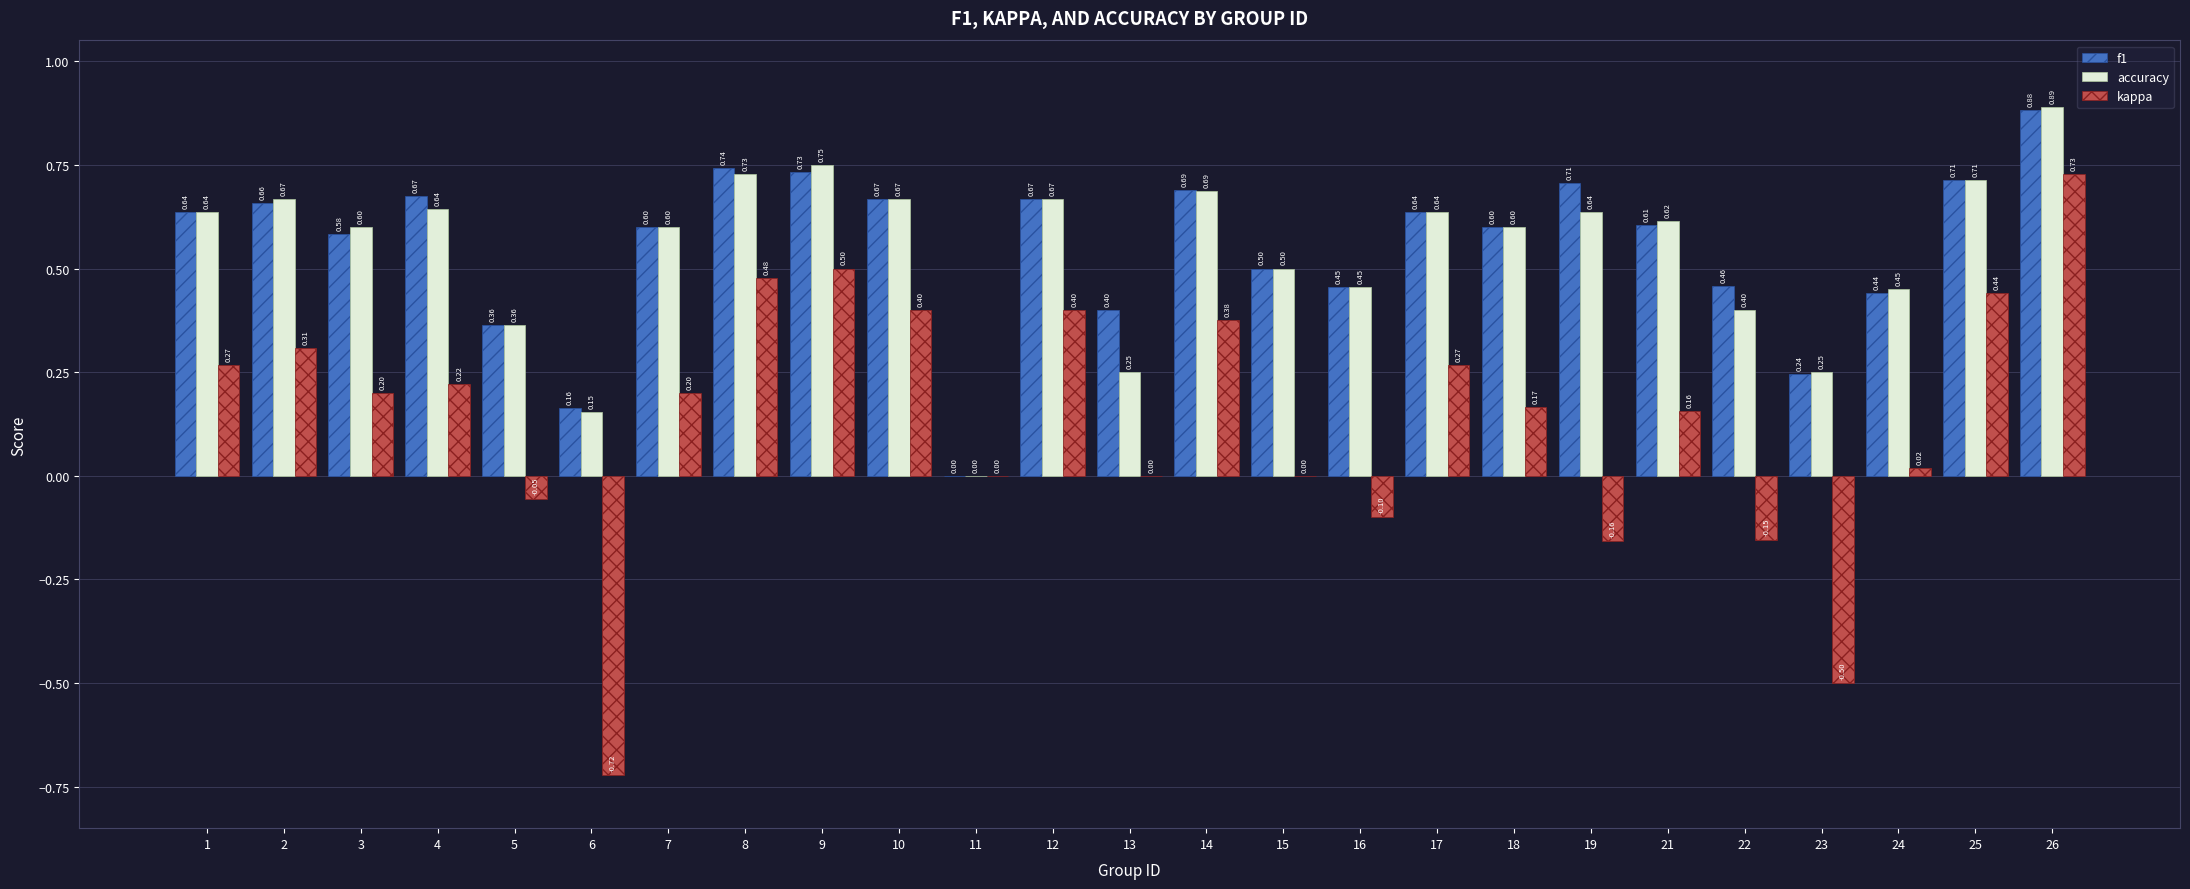

Which series has the largest total across all categories?

f1